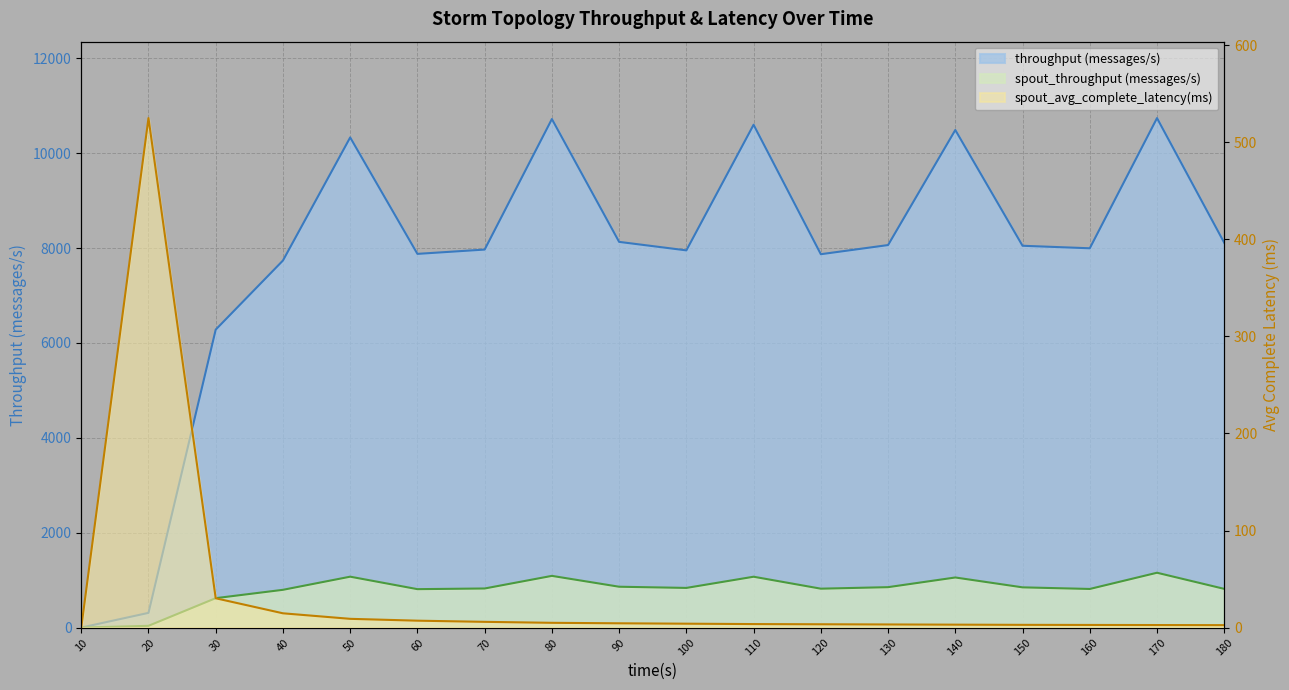

Reading left to right, list all the values displayed in this chart.

throughput (messages/s): 10=0.0	20=310.0	30=6282.0	40=7739.0	50=10334.0	60=7879.0	70=7970.0	80=10722.0	90=8132.0	100=7953.0	110=10602.0	120=7872.0	130=8065.0	140=10491.0	150=8050.0	160=7997.0	170=10742.0	180=8113.0
spout_throughput (messages/s): 10=0.0	20=37.0	30=620.0	40=796.0	50=1073.0	60=810.0	70=824.0	80=1090.0	90=861.0	100=836.0	110=1072.0	120=820.0	130=852.0	140=1056.0	150=848.0	160=814.0	170=1156.0	180=816.0
spout_avg_complete_latency(ms): 10=0.0	20=524.9	30=30.2	40=14.7	50=9.0	60=7.1	70=5.9	80=4.9	90=4.4	100=4.0	110=3.6	120=3.4	130=3.2	140=3.0	150=2.8	160=2.7	170=2.6	180=2.5